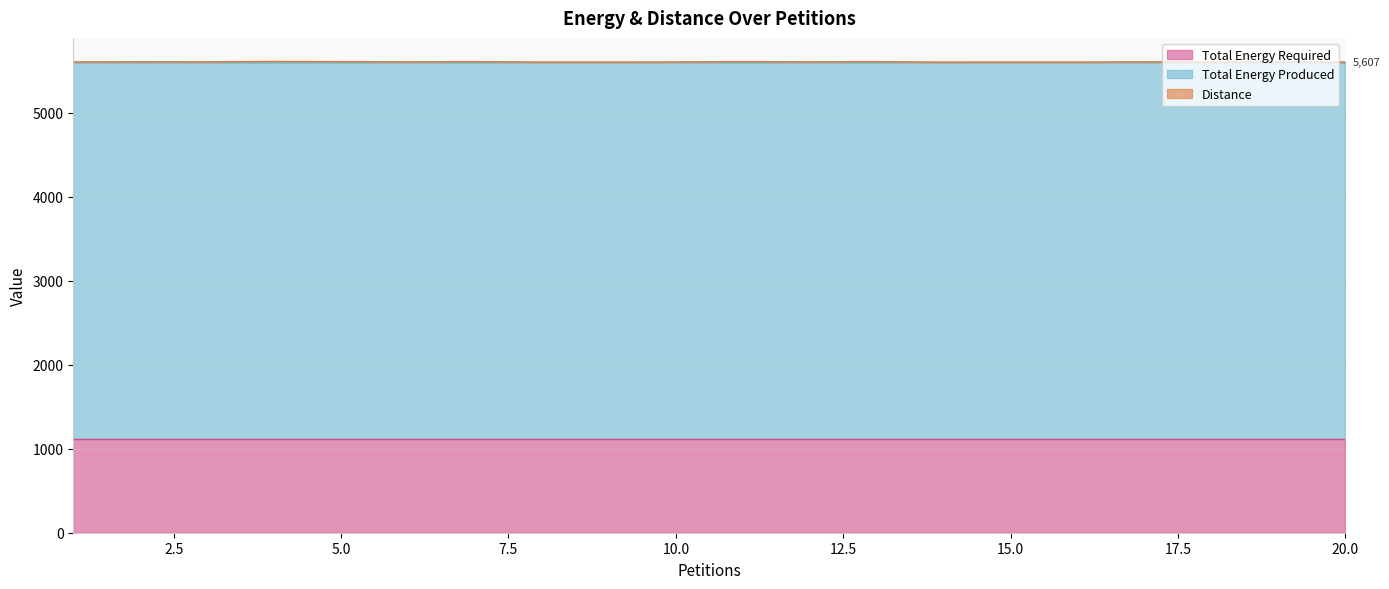

True or false: Total Energy Required has more than 1 interior local peaks.

False